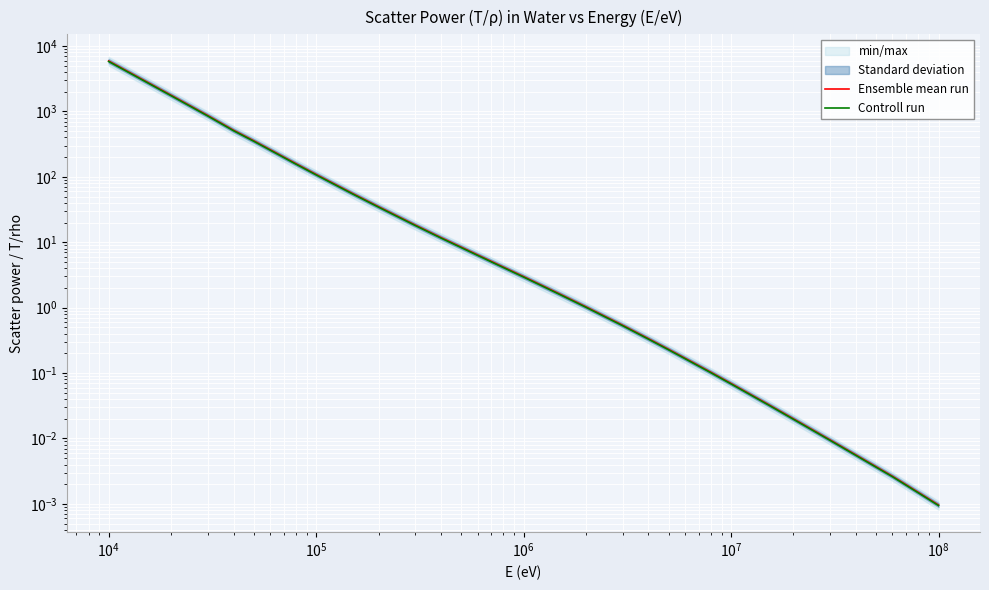

What is the value of the Ensemble mean run point at the 13th from the left?

11.8